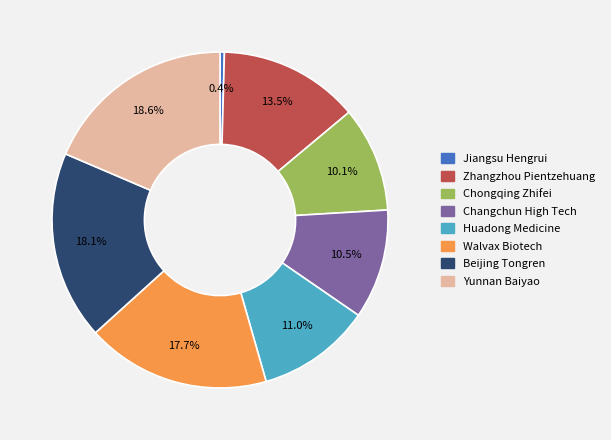

To the nearest percent, what is the difference between the largest and smallest slice percentages?

18%